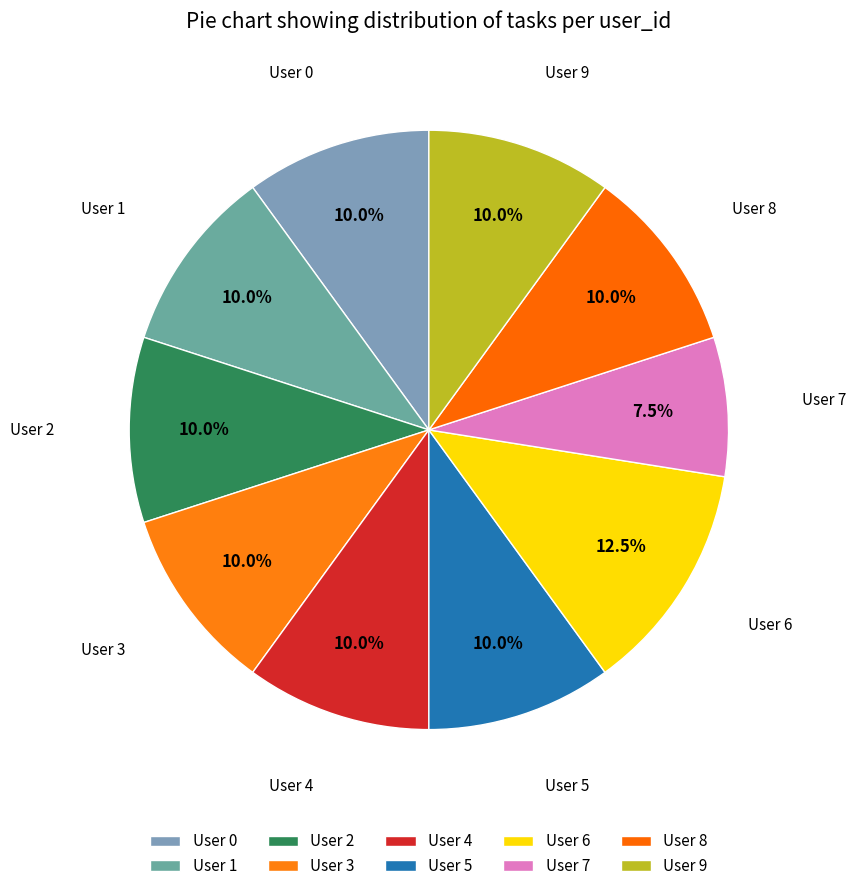

How many slices are in this pie chart?

10